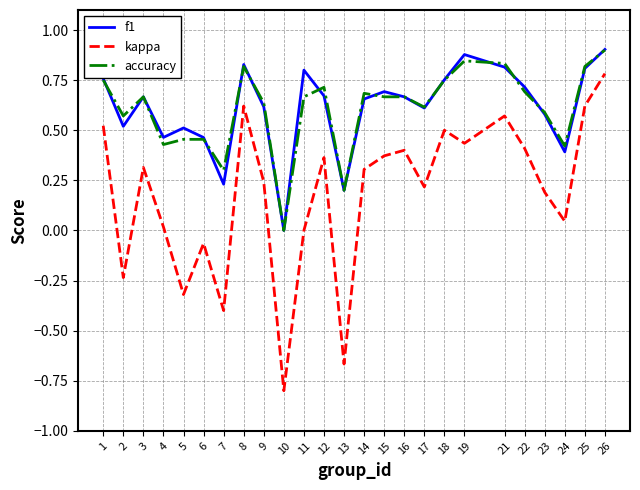

The accuracy series shows 0.5 at 26. True or false?

False